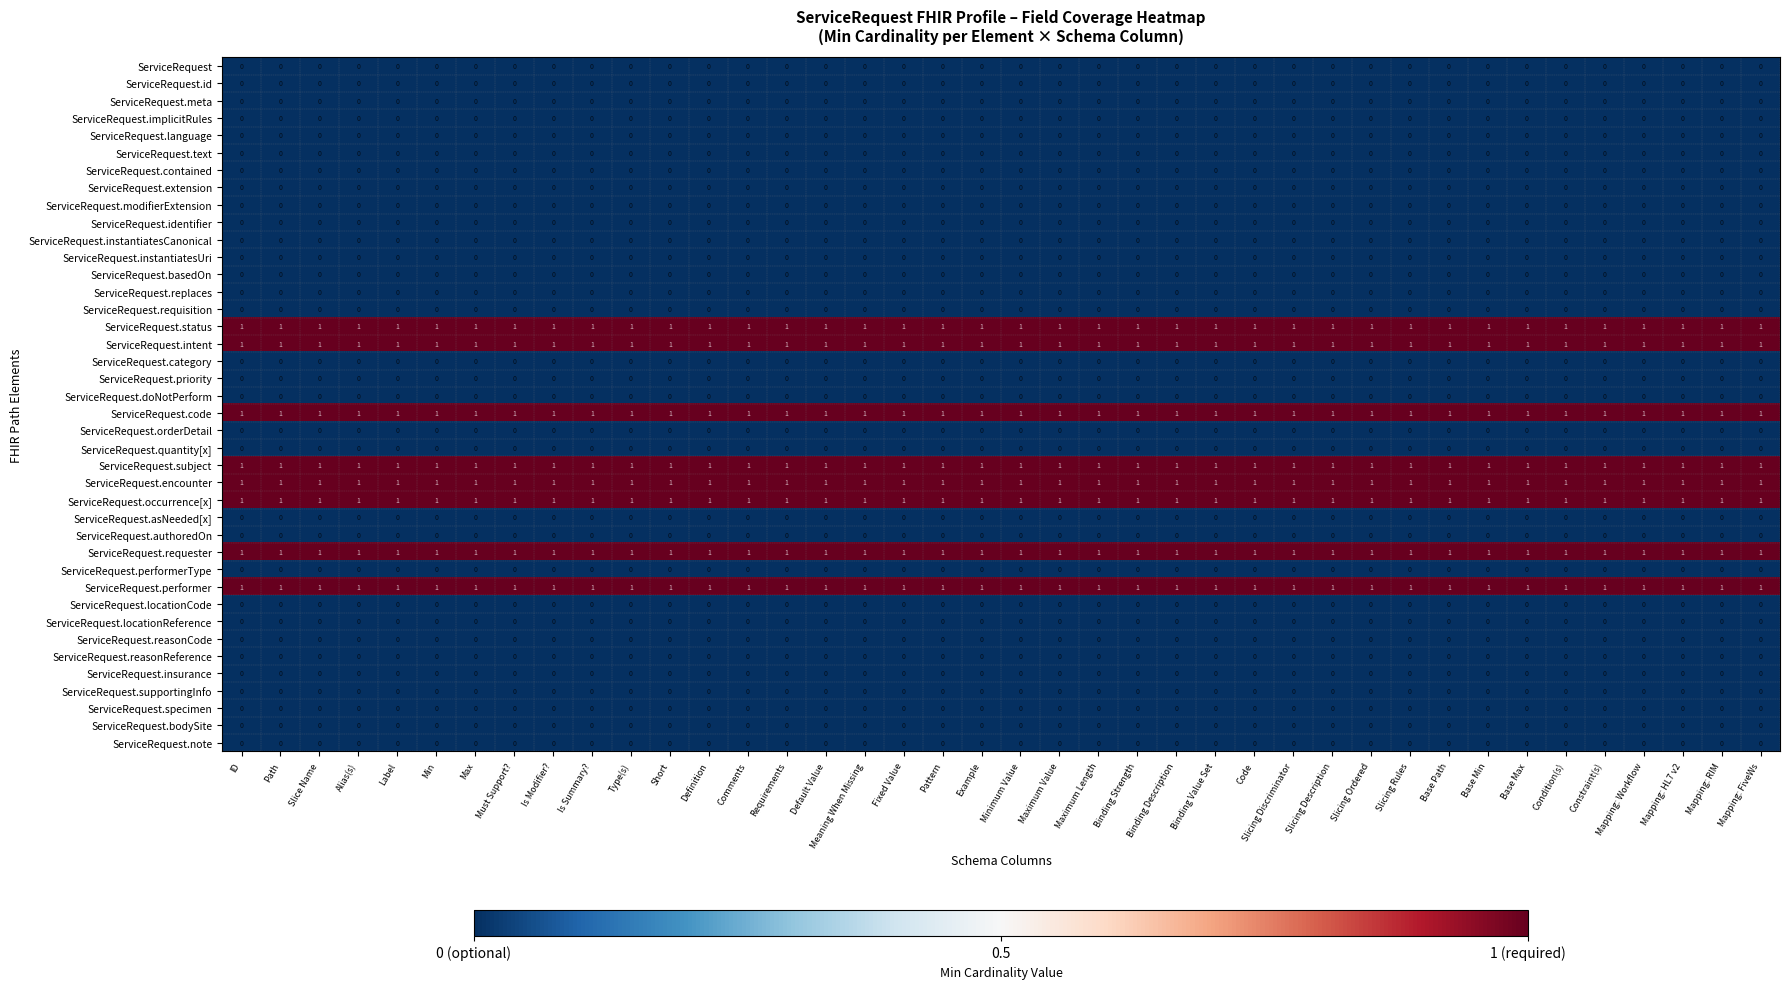

What is the spread (max minus min) of values at Type(s)?

1